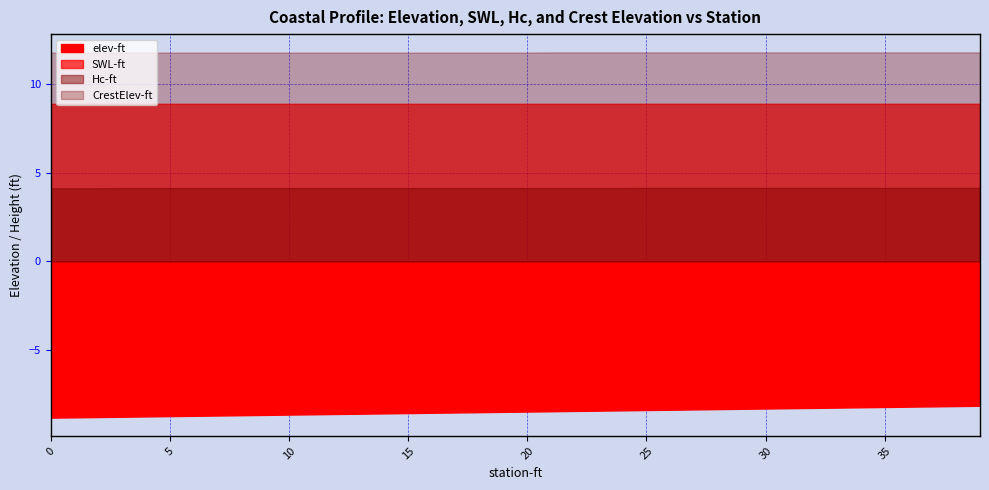

At which category is the sum across all series the highest?

39